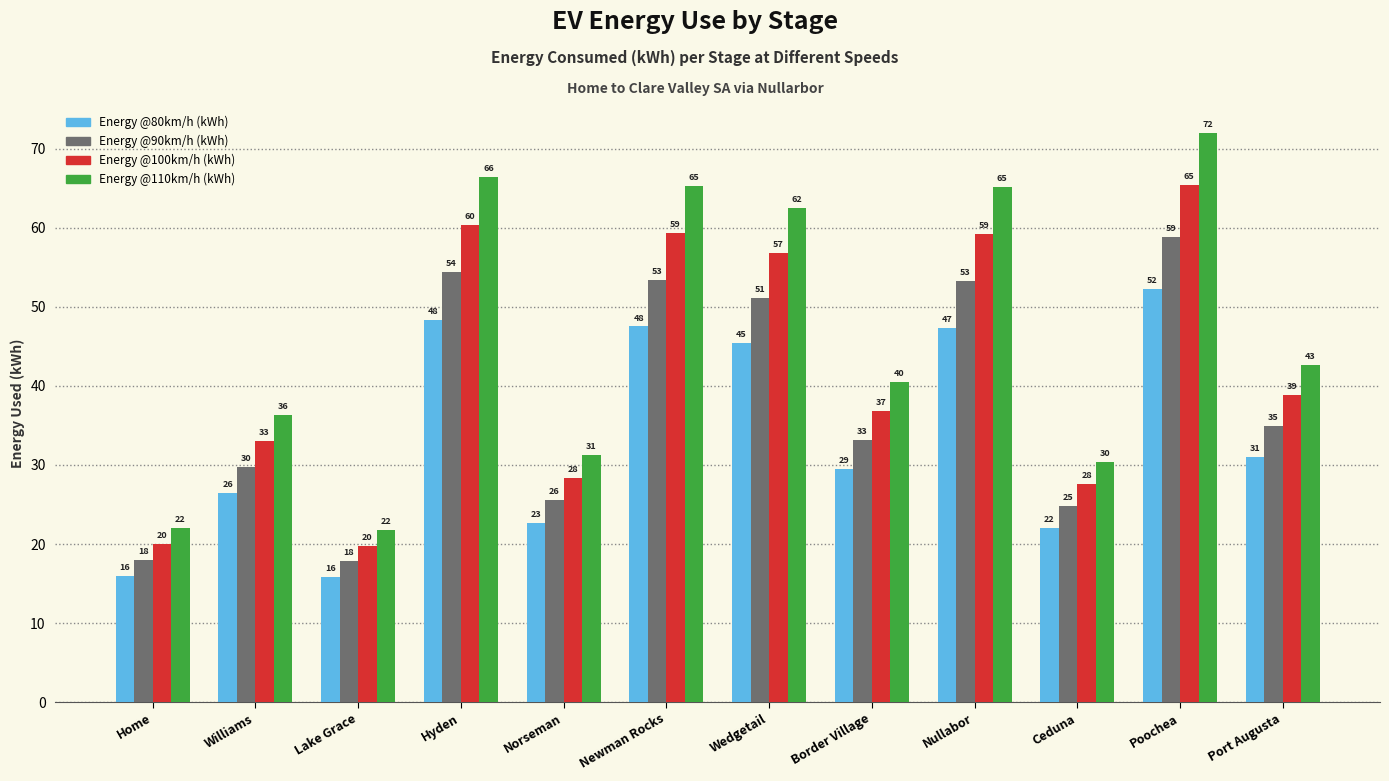

At which label does Energy @80km/h (kWh) first exceed 31?

Hyden